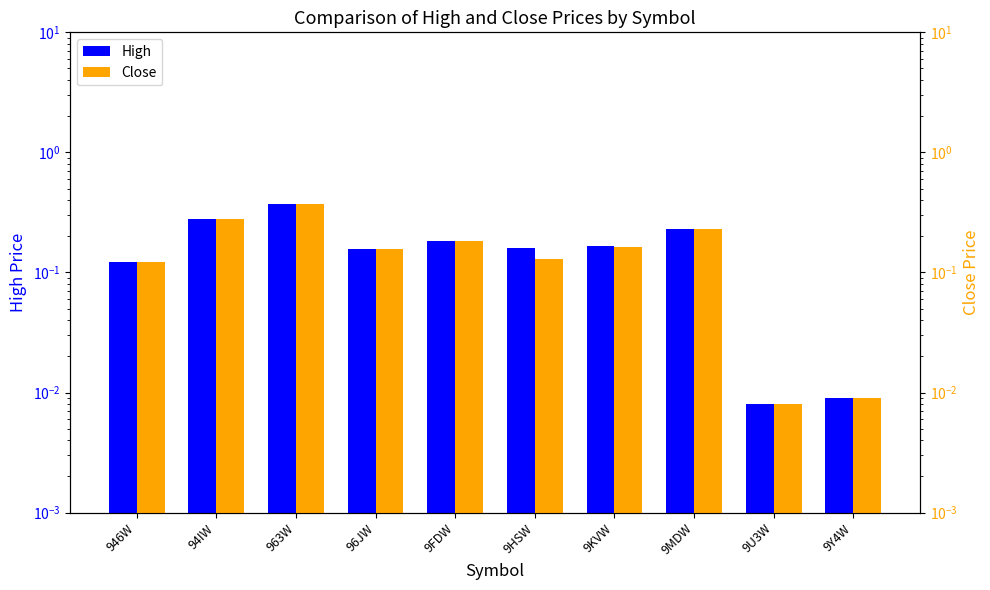

How many groups of bars are there?

10